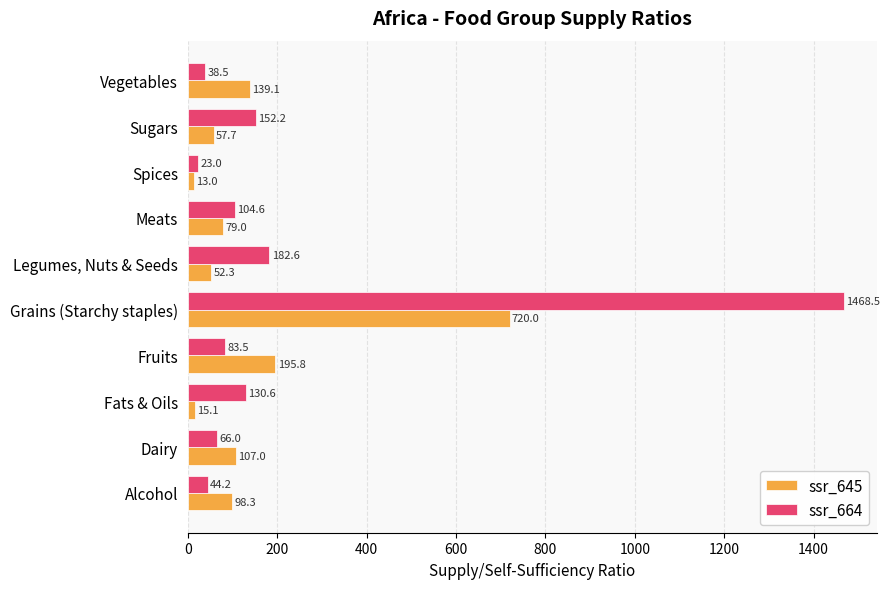

At which category does the chart reach its peak across all series?

Grains (Starchy staples)